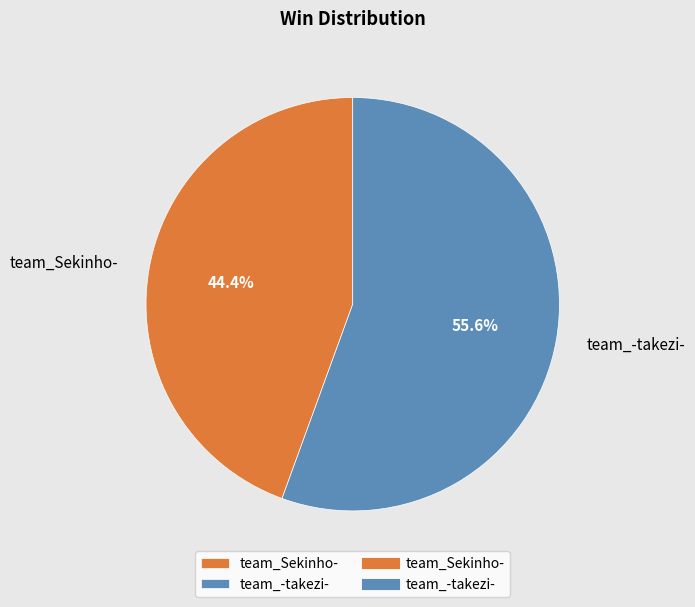

The team_Sekinho- slice represents 44% of the pie. True or false?

True